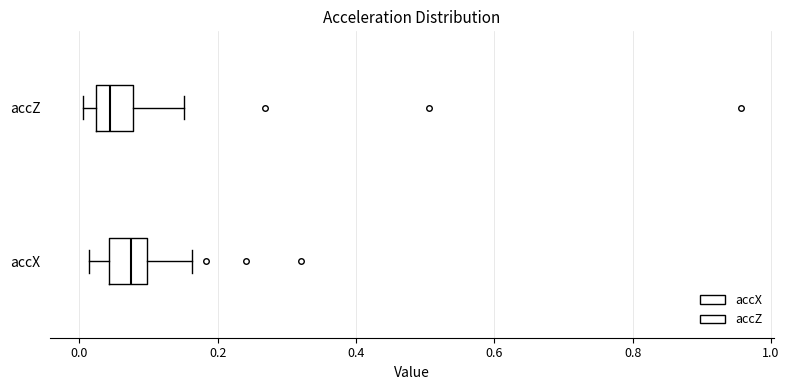

Reading bottom to top, transcribe this box plot: for each box, give where its median line is, the range the box spans, and where its two whiskers end, as read against the x-axis. The values are not printed on the chart, so give them approximately, as read against the axis.

accX: median 0.08, box 0.04 to 0.10, whiskers 0.02 to 0.16
accZ: median 0.04, box 0.02 to 0.08, whiskers 0.00 to 0.16